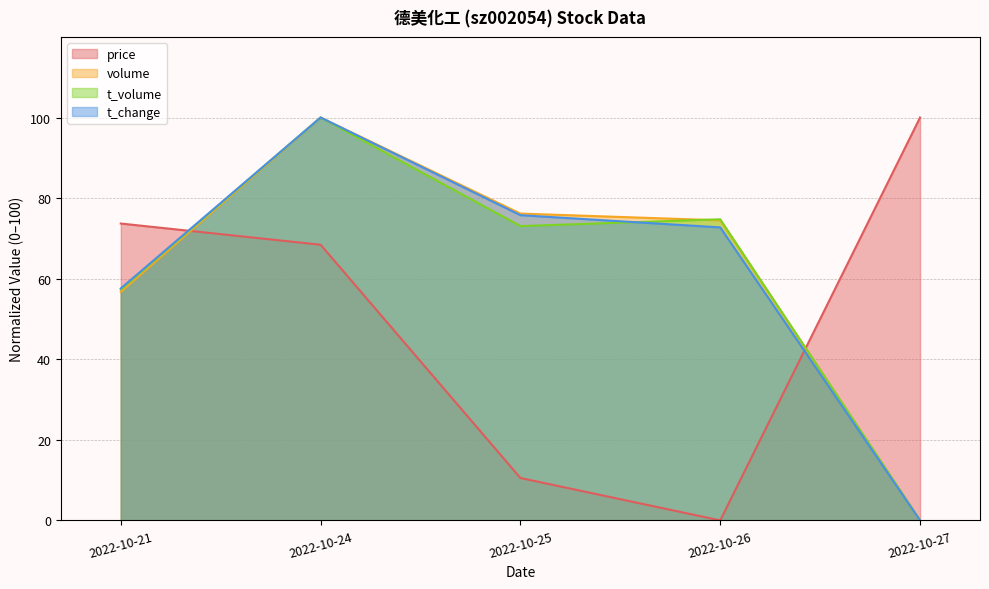

At which category does volume reach its first local peak?

2022-10-24